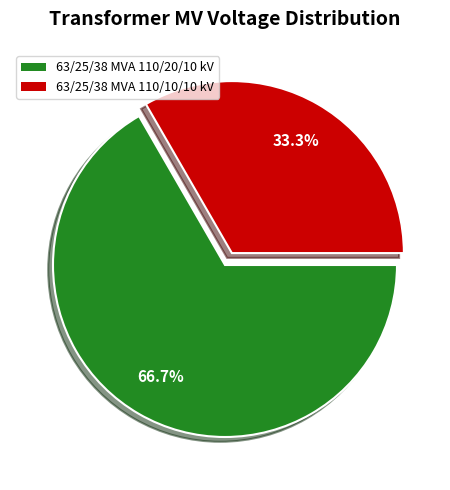

What percentage is the 63/25/38 MVA 110/10/10 kV slice, to the nearest percent?

33%